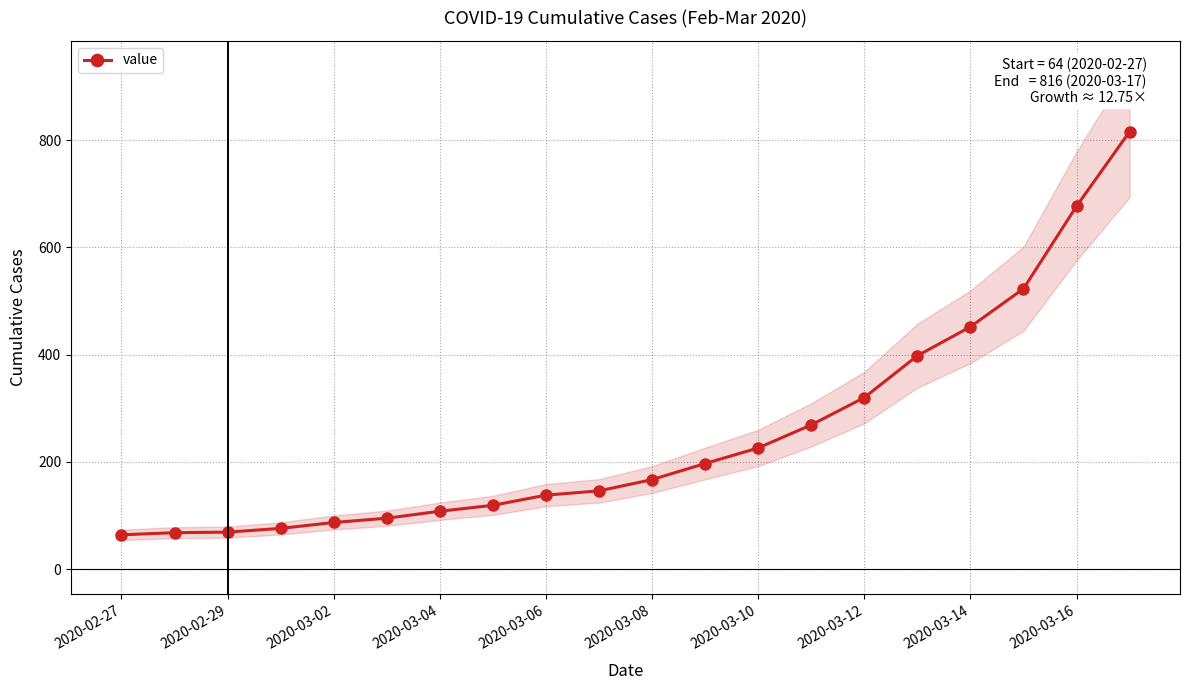

Which category has the lowest value across all series?

2020-02-27